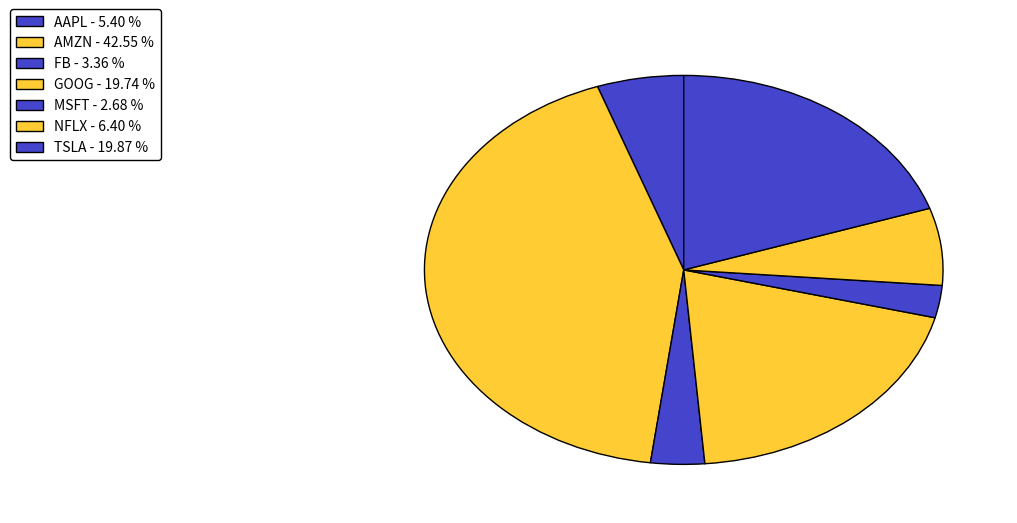

What is the smallest slice in the pie chart?

MSFT